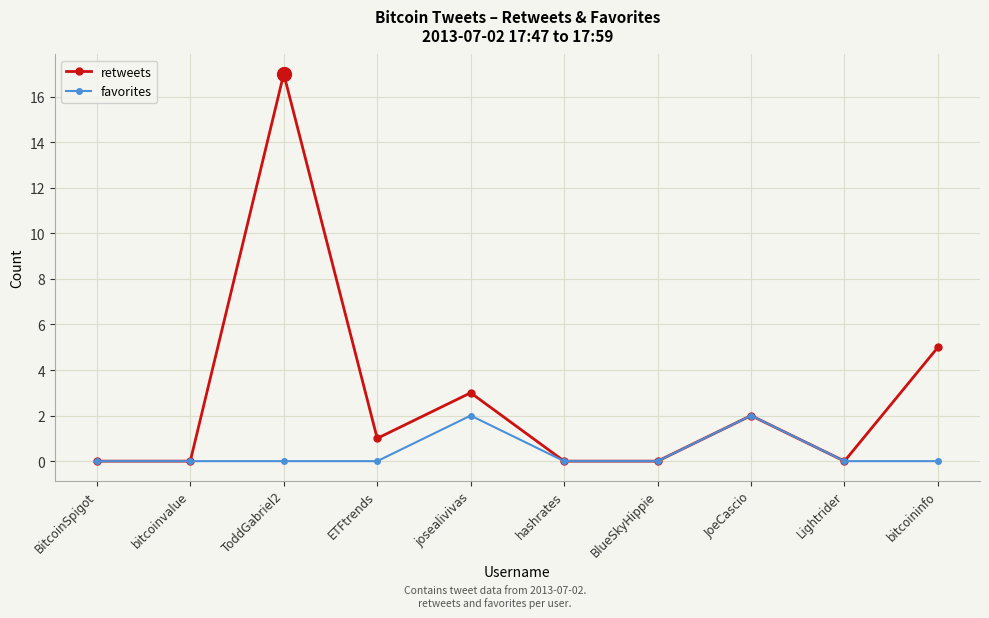

Reading left to right, list all the values displayed in this chart.

retweets: BitcoinSpigot=0	bitcoinvalue=0	ToddGabriel2=17	ETFtrends=1	josealivivas=3	hashrates=0	BlueSkyHippie=0	JoeCascio=2	Lightrider=0	bitcoininfo=5
favorites: BitcoinSpigot=0	bitcoinvalue=0	ToddGabriel2=0	ETFtrends=0	josealivivas=2	hashrates=0	BlueSkyHippie=0	JoeCascio=2	Lightrider=0	bitcoininfo=0